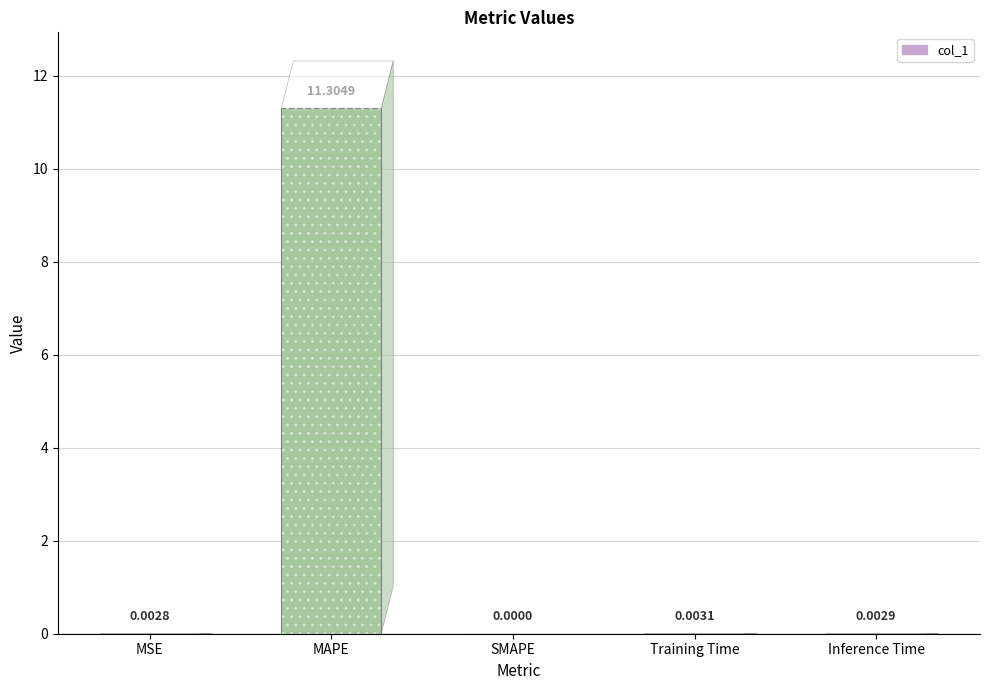

At which category does the chart reach its peak across all series?

MAPE